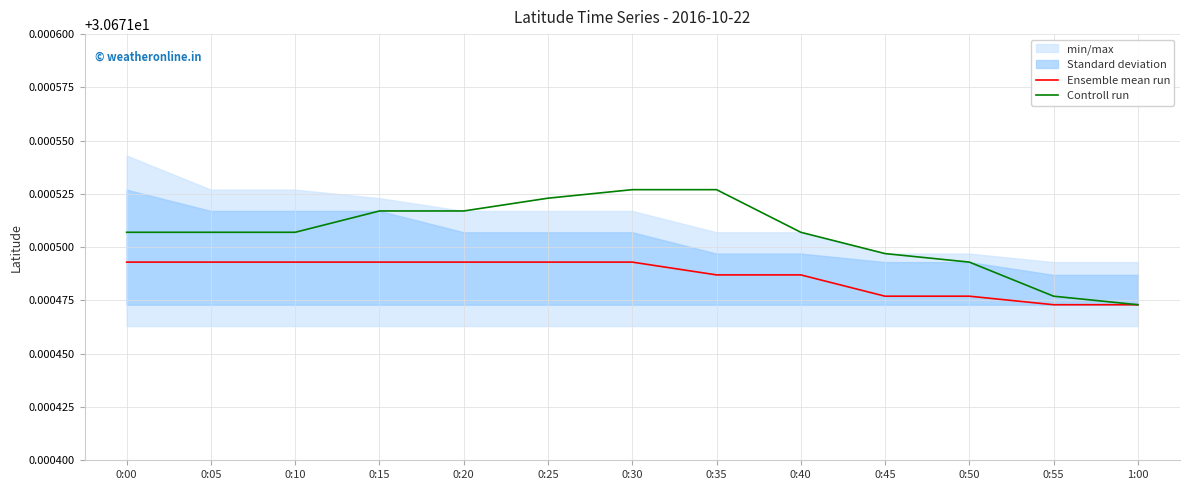

What is the label of the 1st point from the right?

1:00